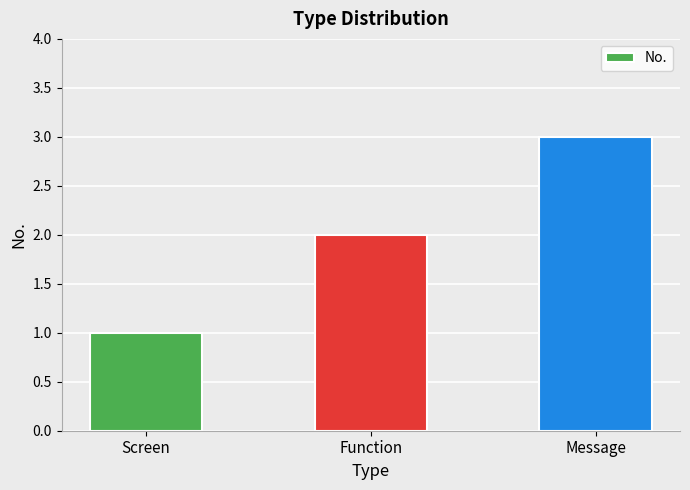

List the labels in order of value, largest first.

Message, Function, Screen